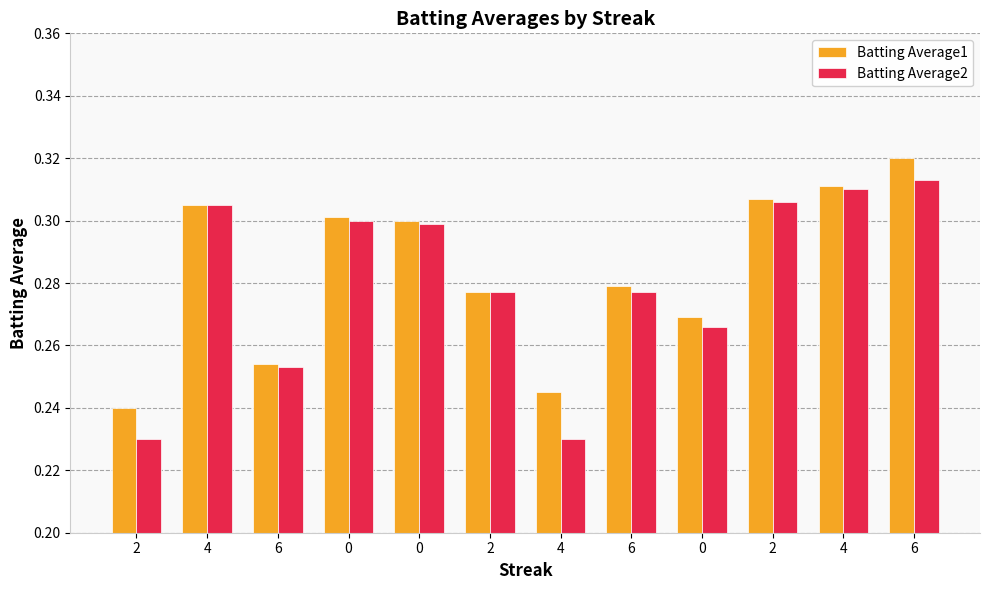

What are all the series names shown in the legend?

Batting Average1, Batting Average2